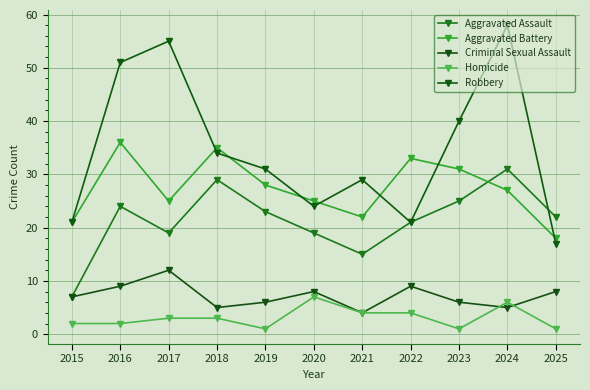

What is the value of the Criminal Sexual Assault point at the 11th from the left?

8